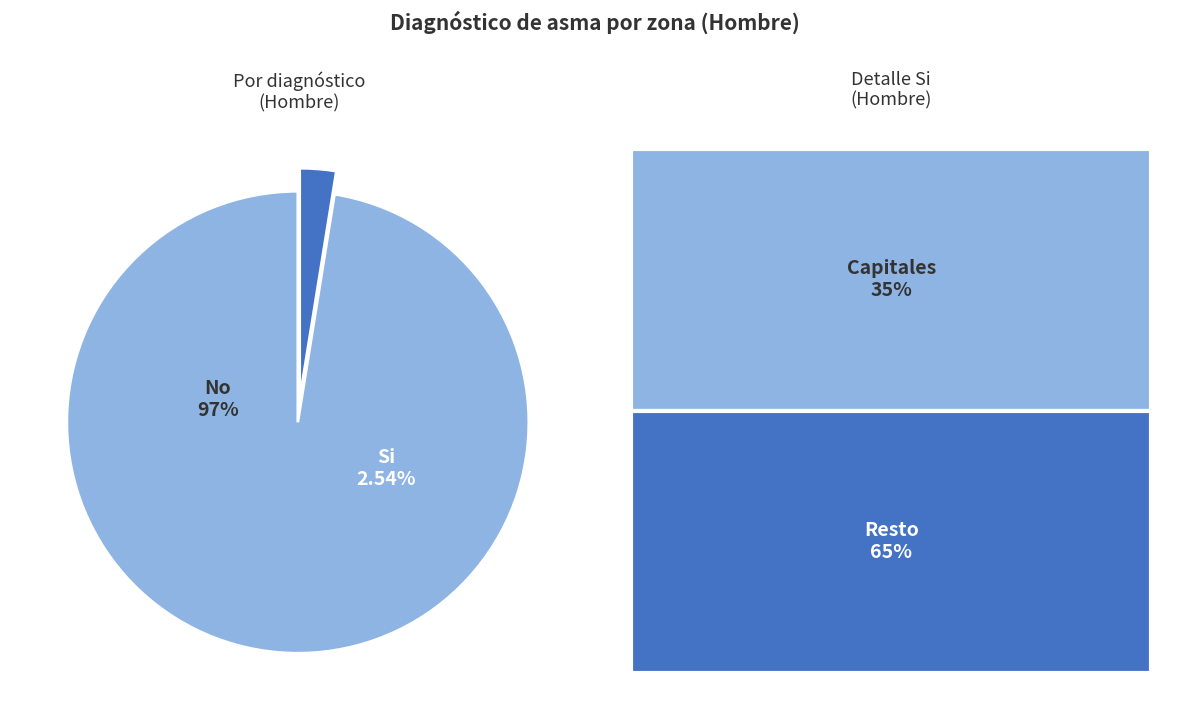

To the nearest percent, what is the average slice percentage?

50%